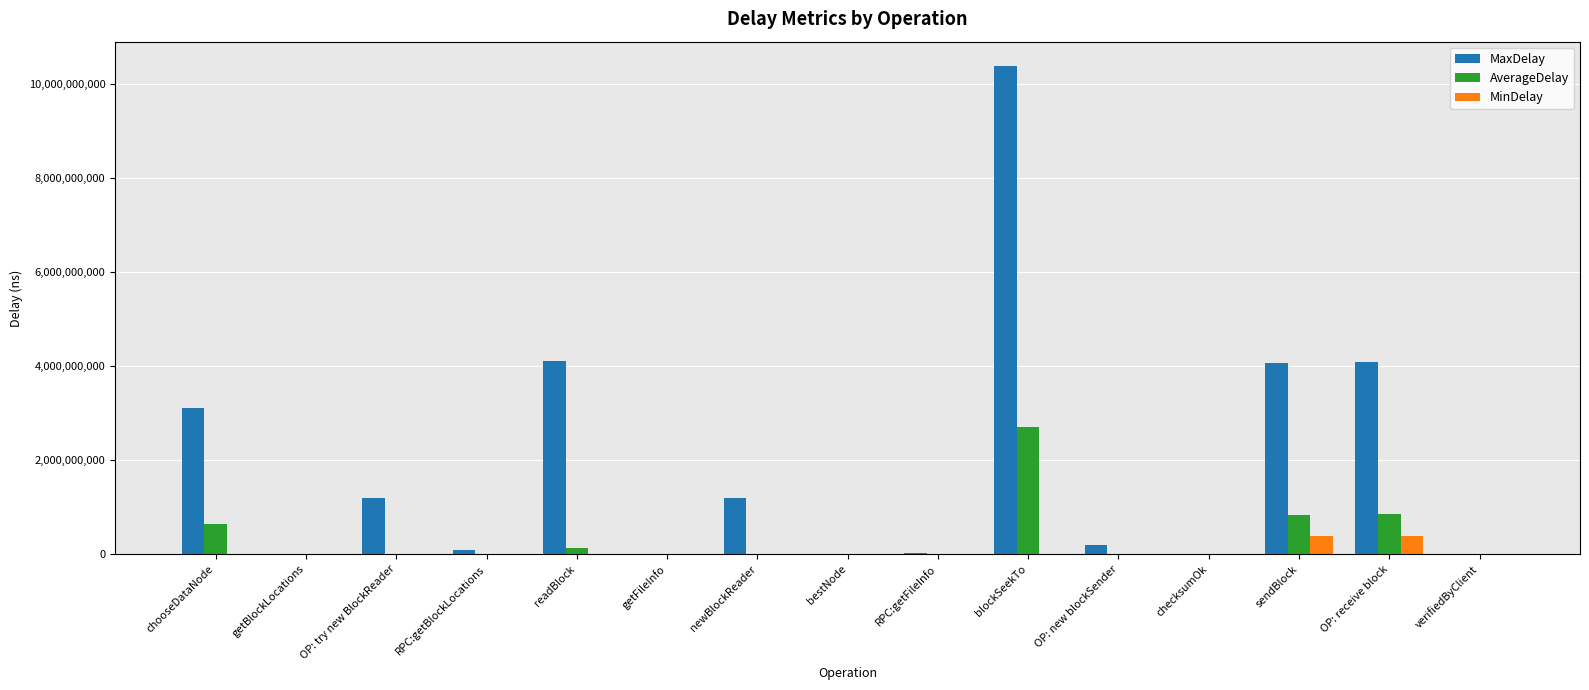

What value does the MinDelay series have at OP: receive block?

392332144.0